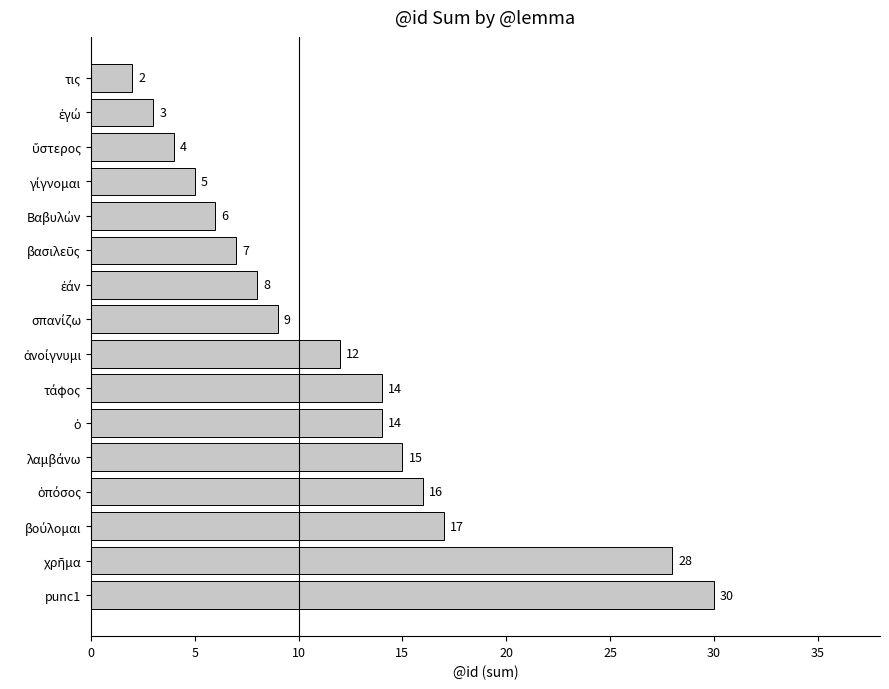

What is the difference between the maximum and minimum values?

28